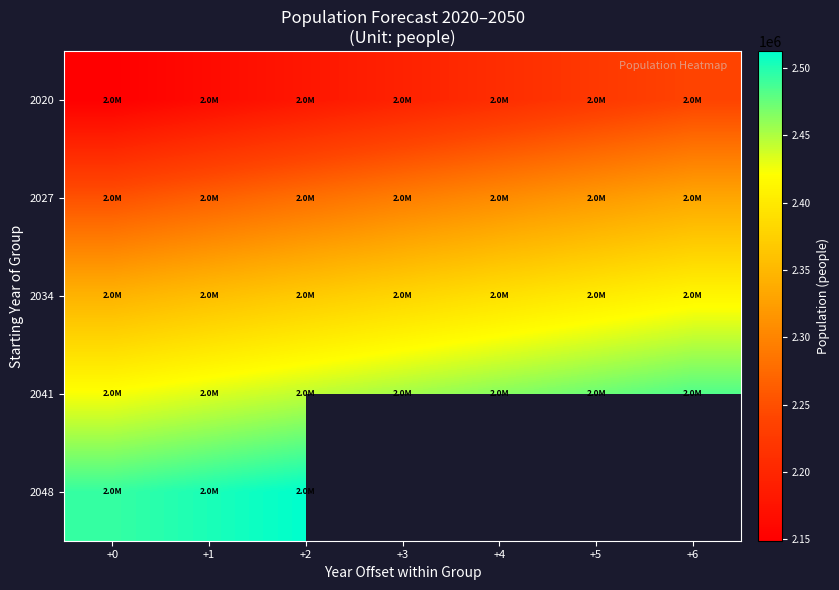

What is the spread (max minus min) of values at +6?

245060.0